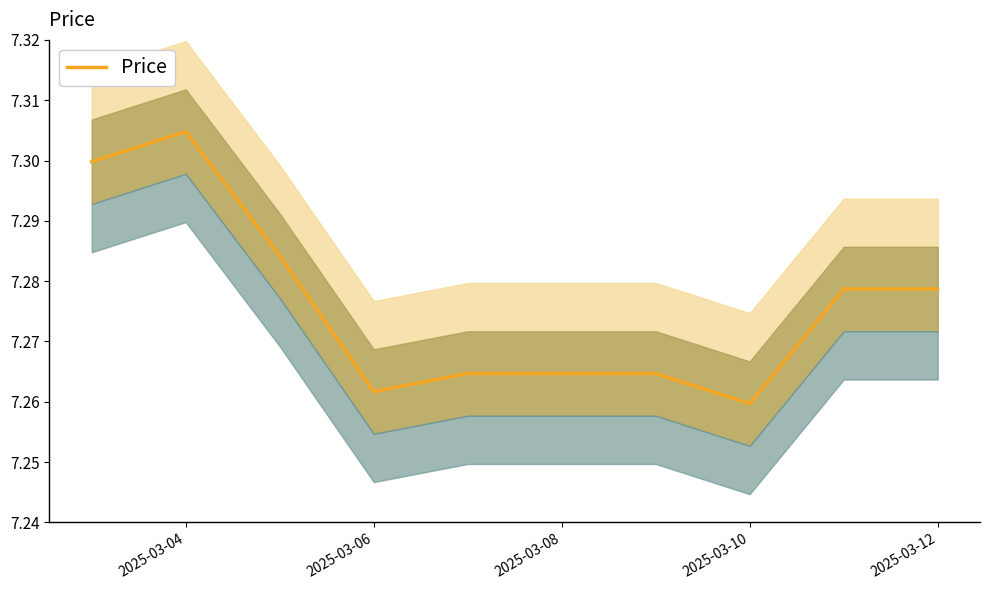

At which label does Price reach its peak?

2025-03-04